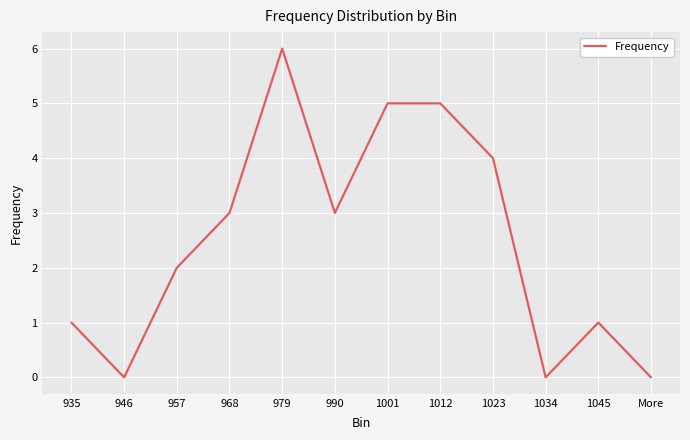

The chart shows a value of 3 at More. True or false?

False